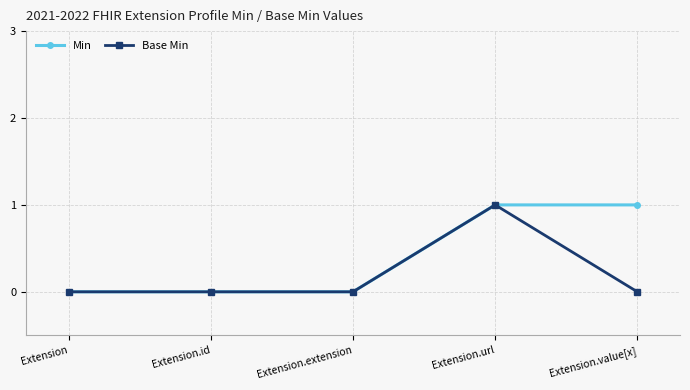

True or false: Base Min has more than 2 points higher than both neighbors.

False